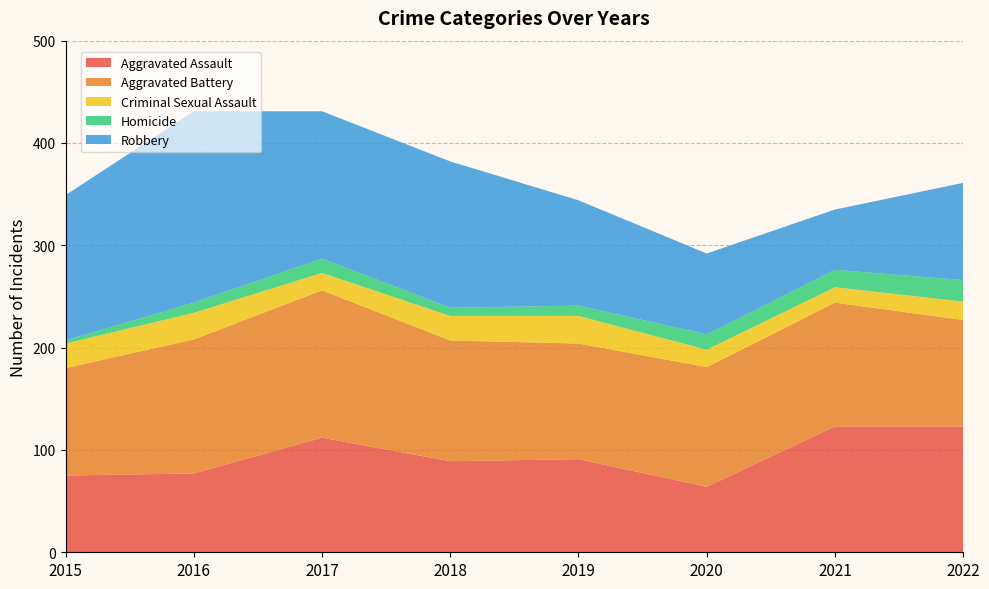

Reading right to left, list all the values displayed in this chart.

Aggravated Assault: 123	123	64	91	89	112	77	75
Aggravated Battery: 104	121	117	113	118	144	131	105
Criminal Sexual Assault: 18	15	17	27	24	17	26	24
Homicide: 21	17	15	10	8	14	10	3
Robbery: 95	59	79	103	143	144	187	142